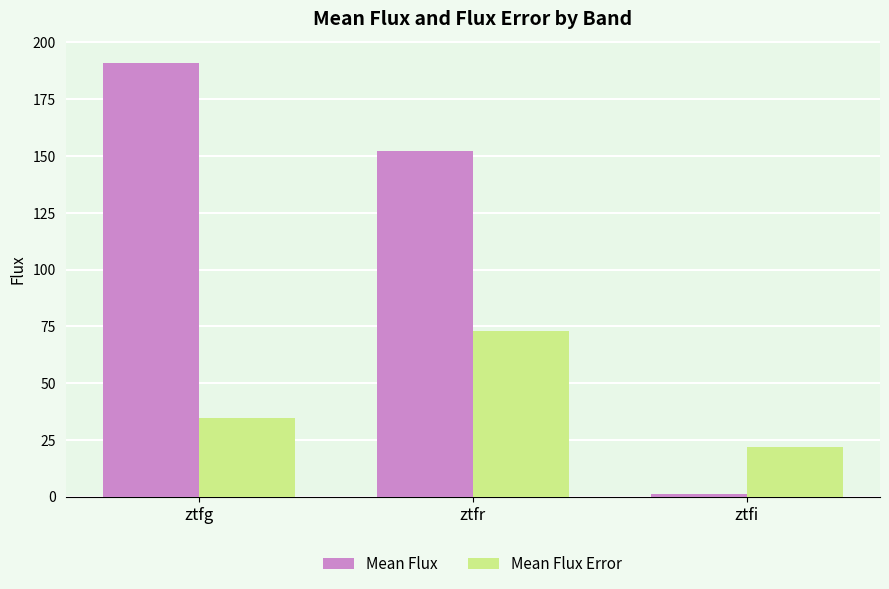

How many bars are there in total?

6